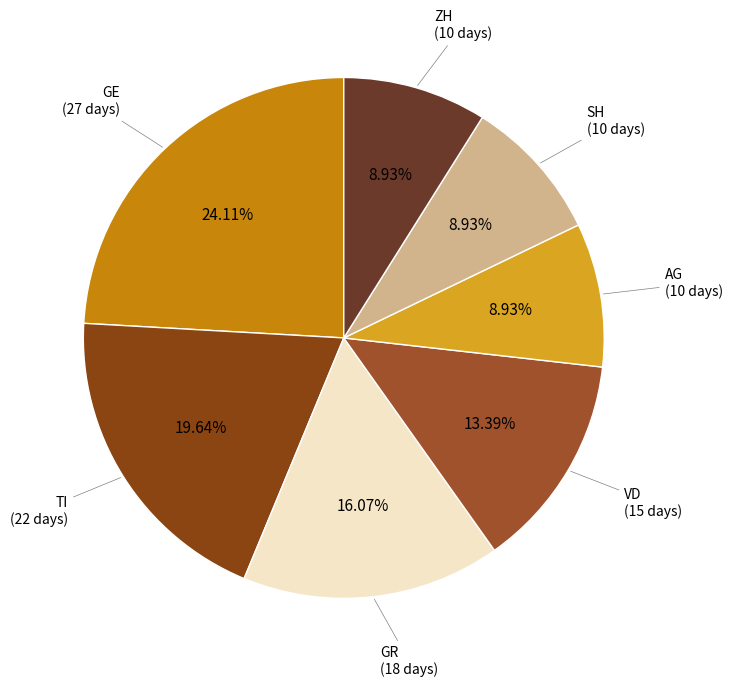

Approximately how many times larger is the value at TI compared to GR?

1.2